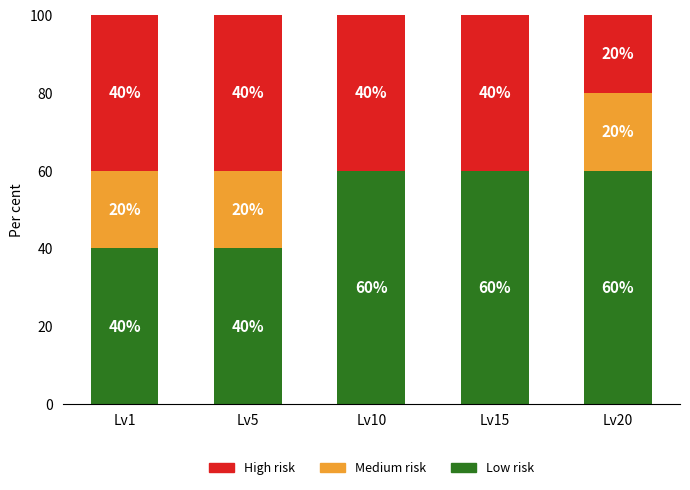

What is the highest value of the Low risk series?

60